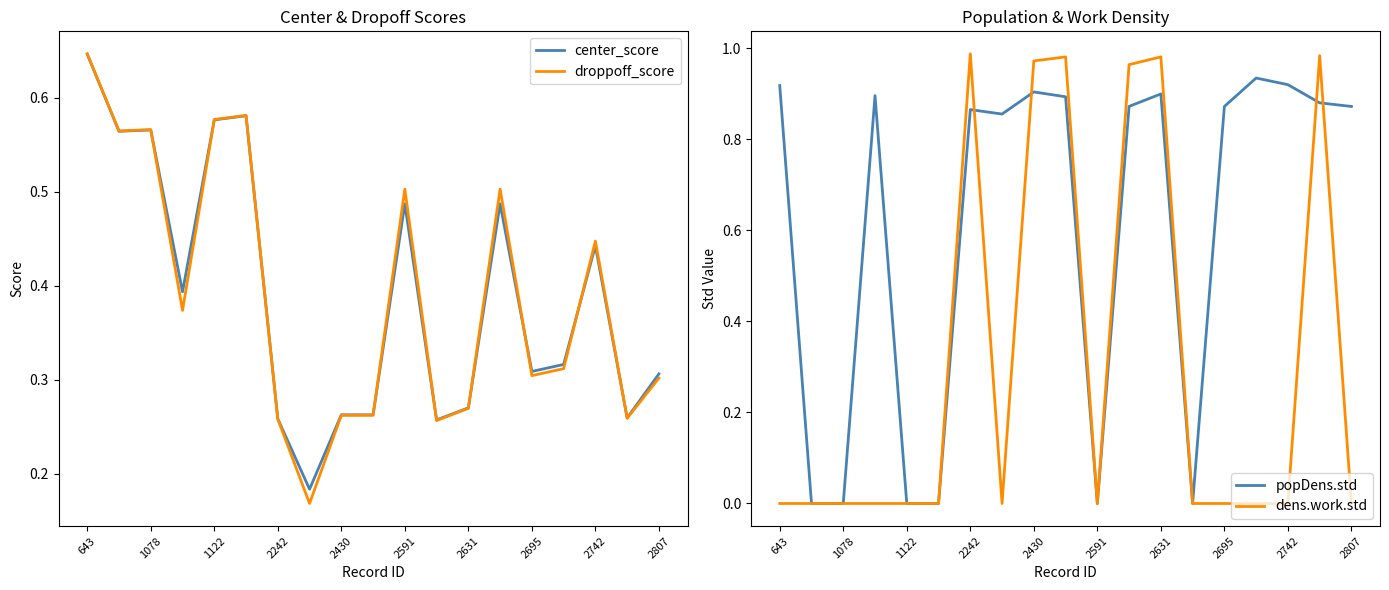

Where is dens.work.std nearest to the value 0?

643